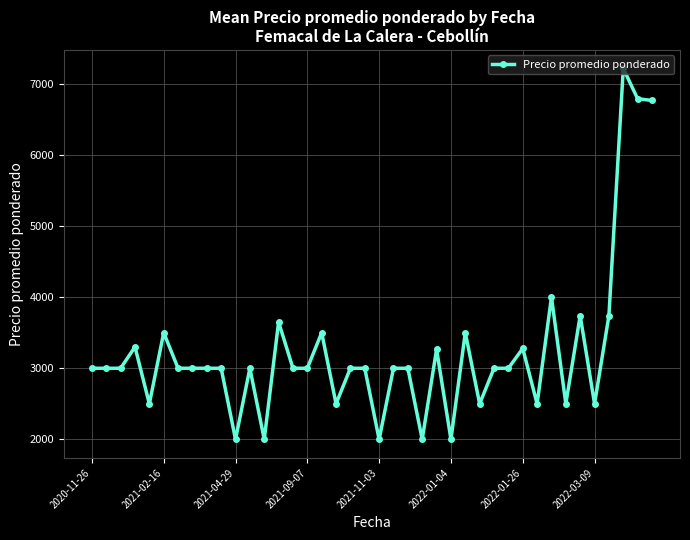

True or false: the data has more than 0 interior local peaks.

True